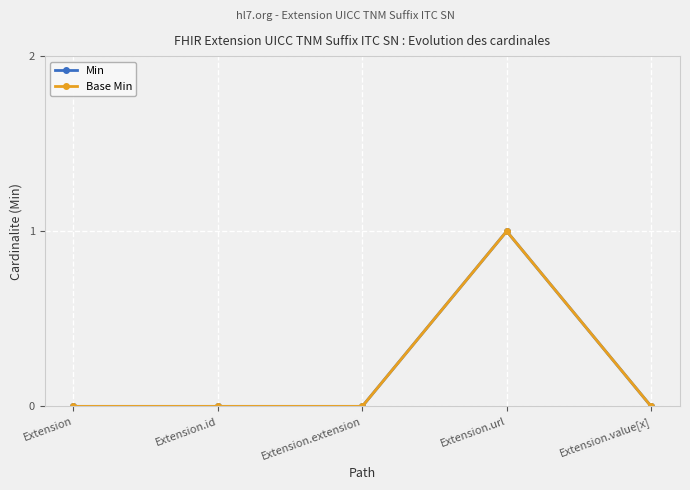

Does the chart have visible grid lines?

Yes